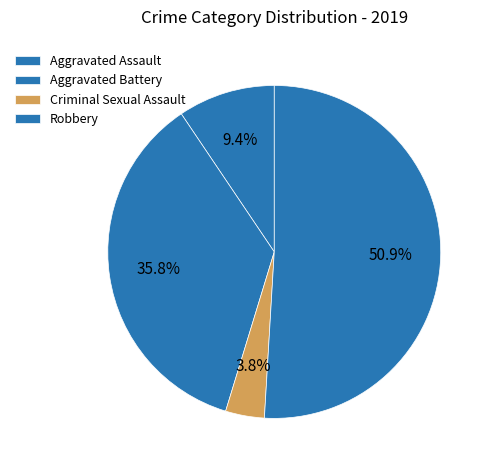

To the nearest percent, what is the difference between the Criminal Sexual Assault and Robbery slice percentages?

47%